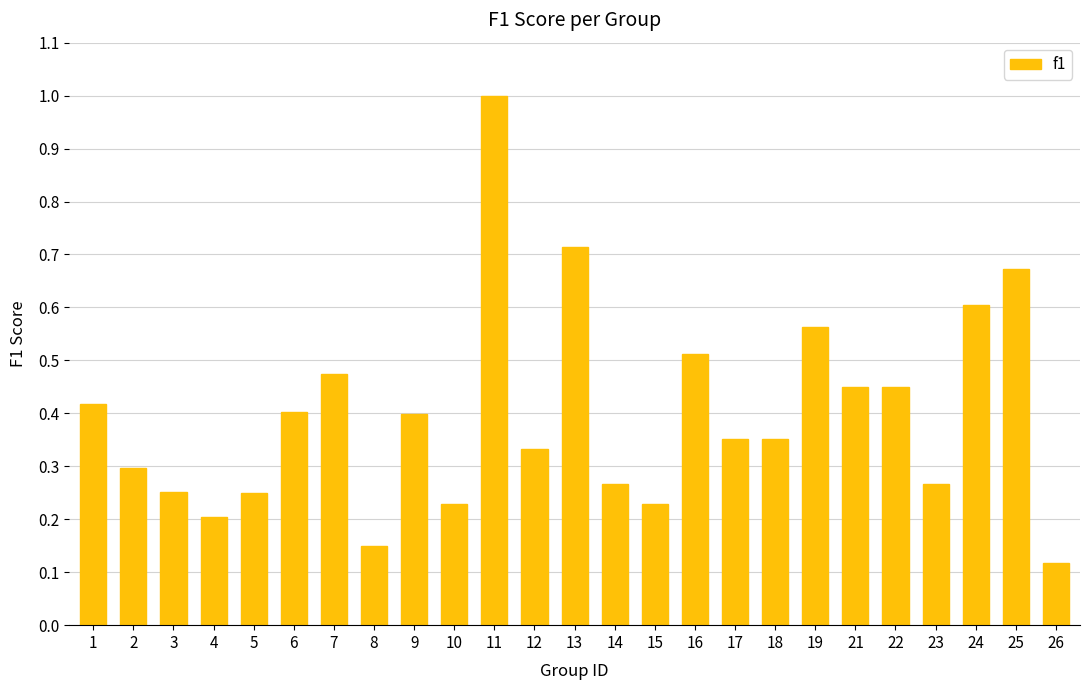

Which category has the lowest value across all series?

26